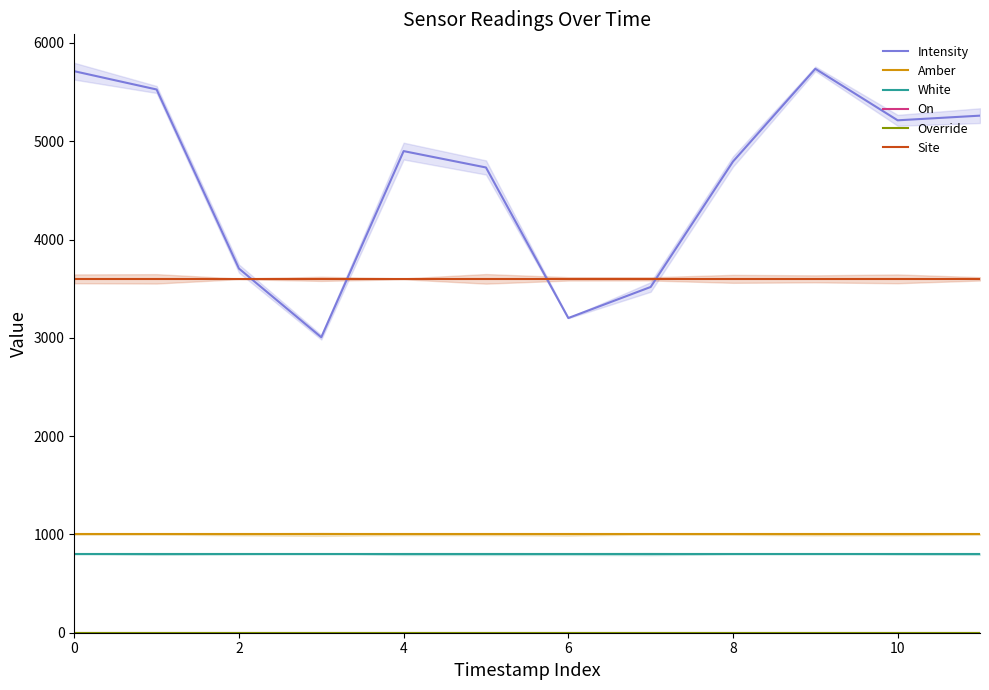

True or false: Intensity and White cross at least once.

False